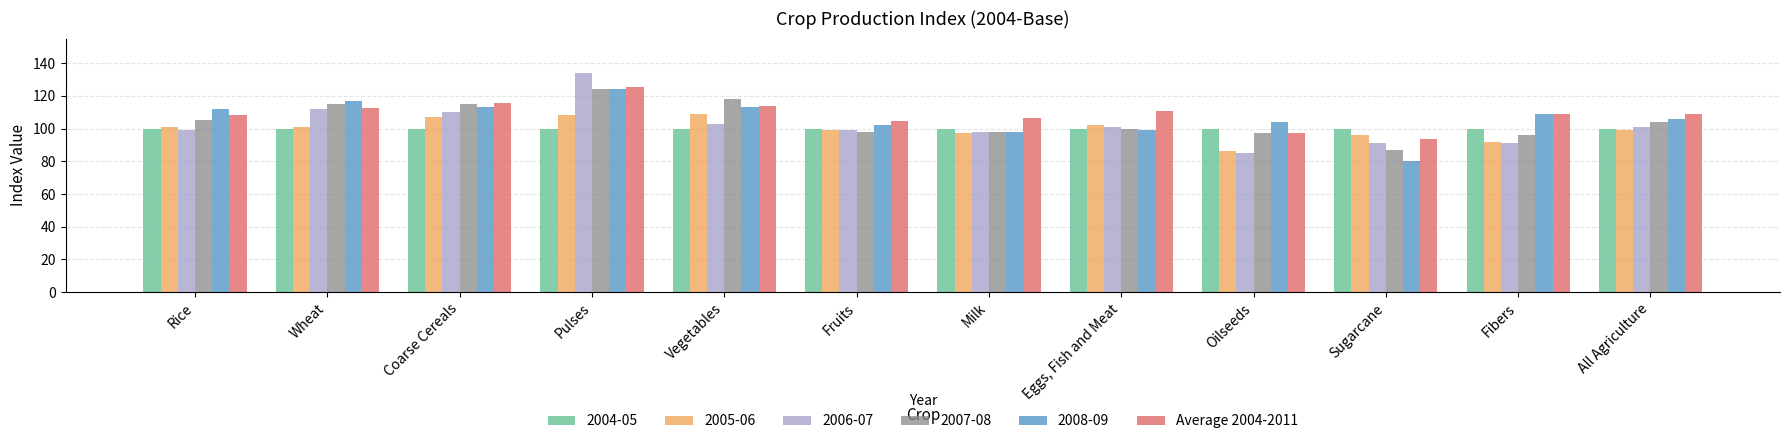

List the labels in order of Average 2004-2011 value, largest first.

Pulses, Coarse Cereals, Vegetables, Wheat, Eggs, Fish and Meat, Fibers, All Agriculture, Rice, Milk, Fruits, Oilseeds, Sugarcane